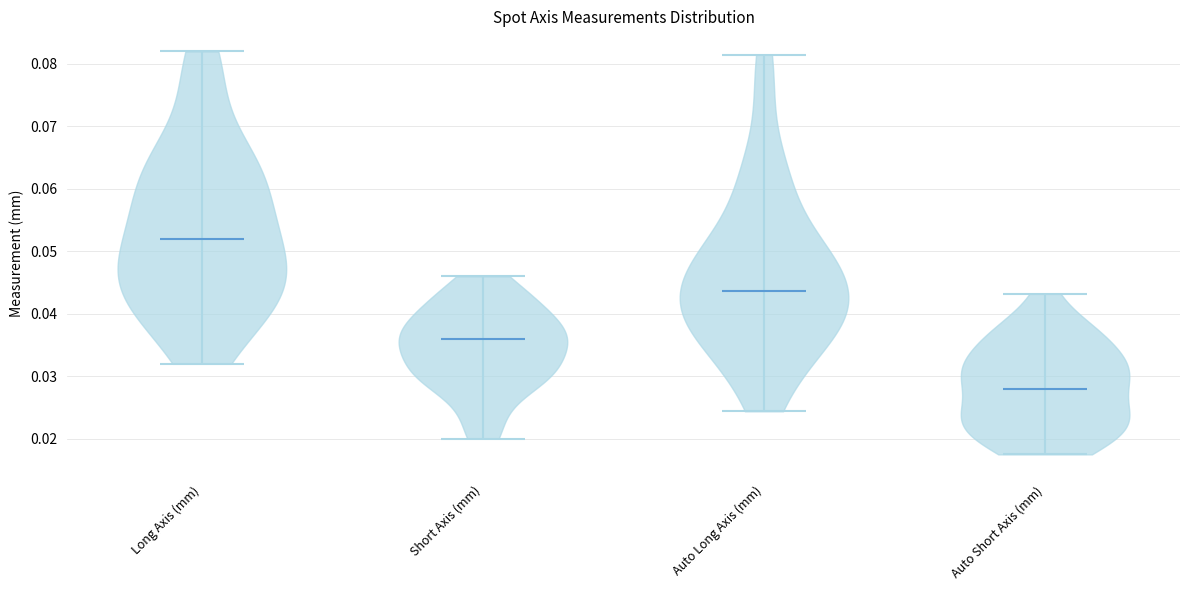

Reading left to right, read every violin against the y-axis: where its median line is, and the lowest and highest points it reaches. The values are not printed on the chart, so give them approximately, as read against the axis.

Long Axis (mm): median line 0.052, lowest point 0.032, highest point 0.082
Short Axis (mm): median line 0.036, lowest point 0.020, highest point 0.046
Auto Long Axis (mm): median line 0.044, lowest point 0.024, highest point 0.082
Auto Short Axis (mm): median line 0.028, lowest point 0.018, highest point 0.043